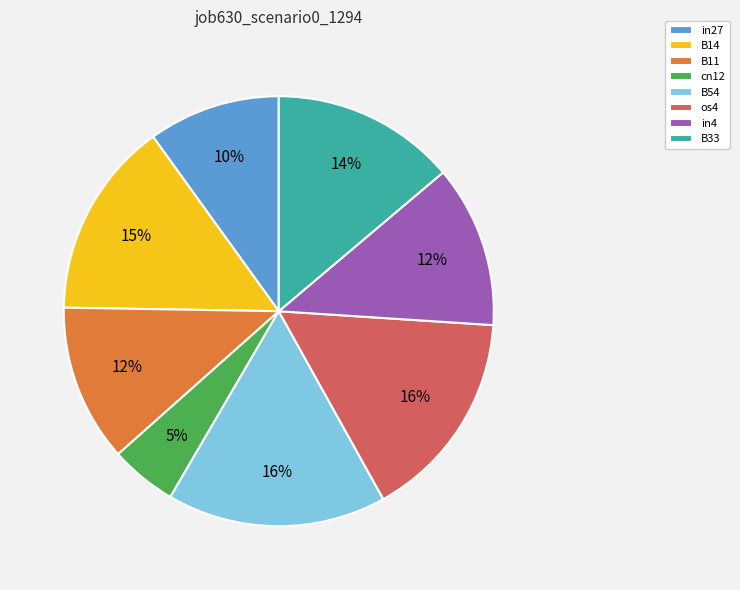

How many segments does this pie chart have?

8